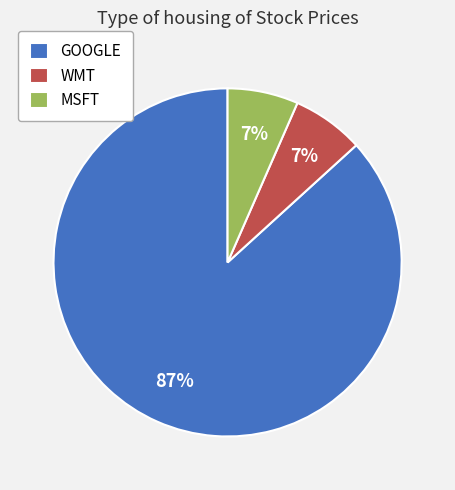

Do WMT and MSFT together represent more than half of the pie?

No